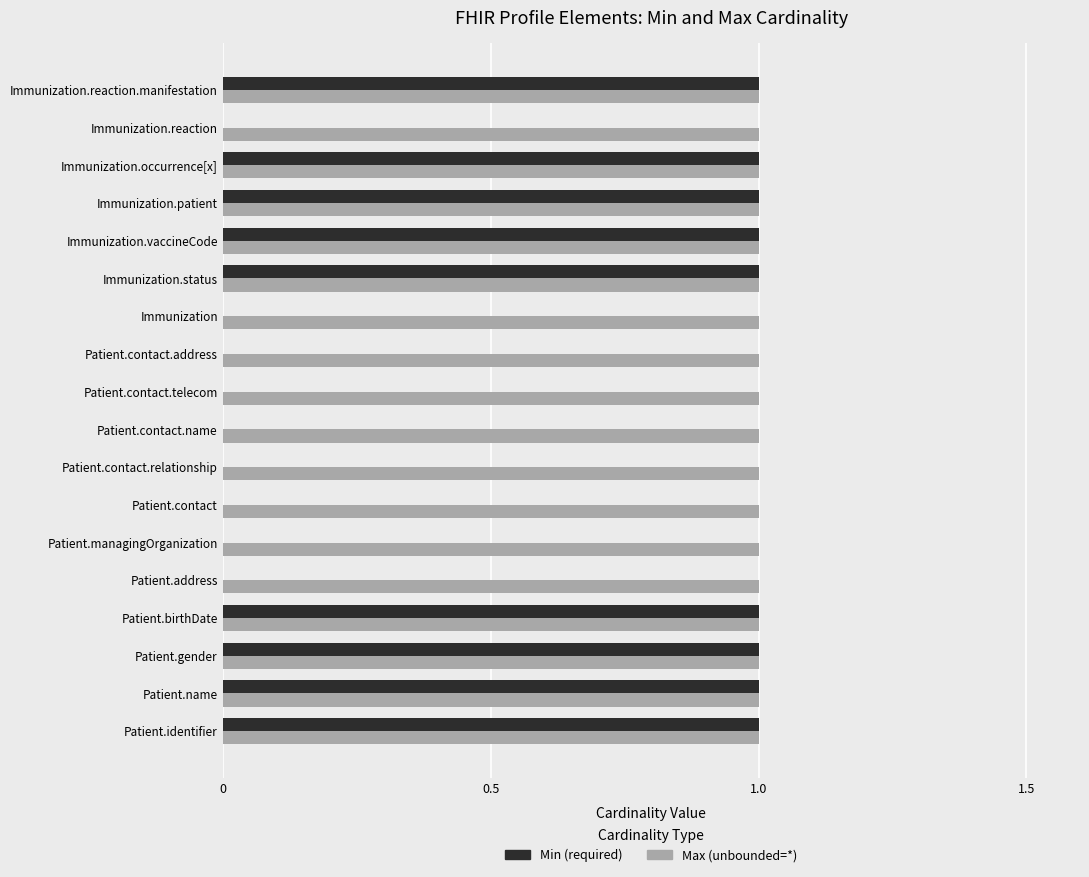

What is the sum of all Max (unbounded=*) values?

18